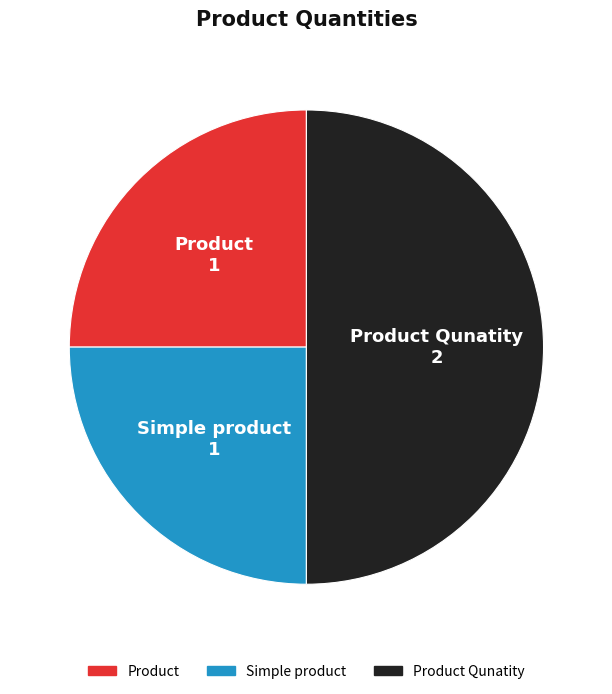

How many segments does this pie chart have?

3